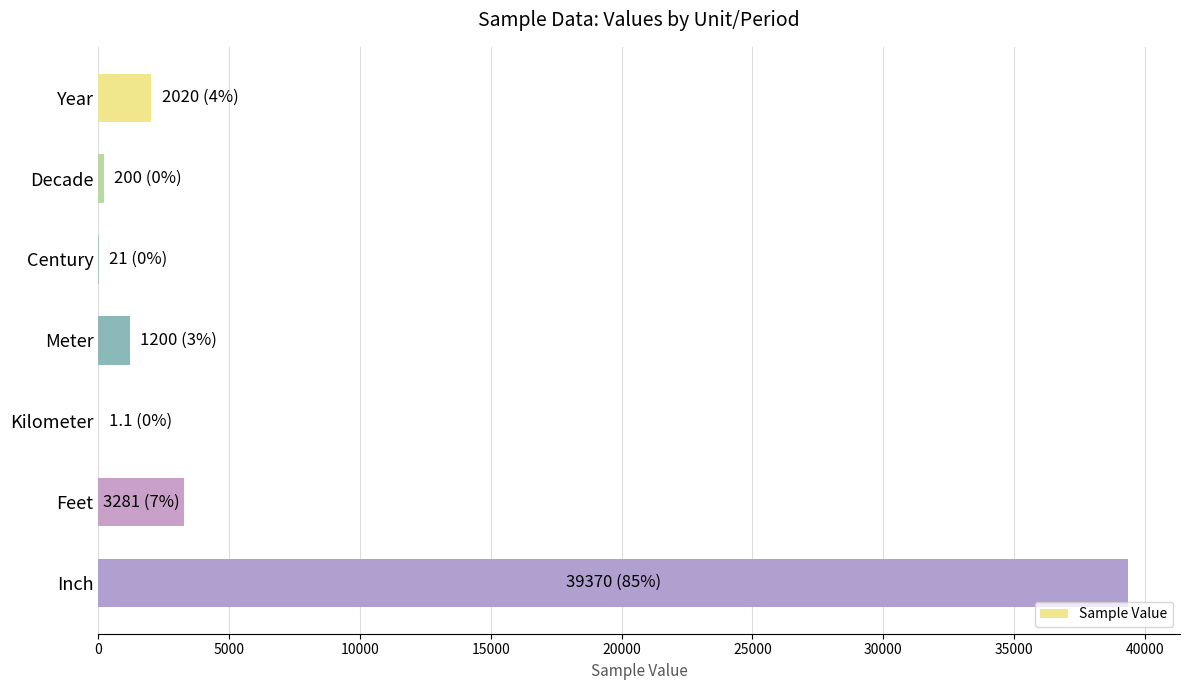

How many series are shown in this chart?

1